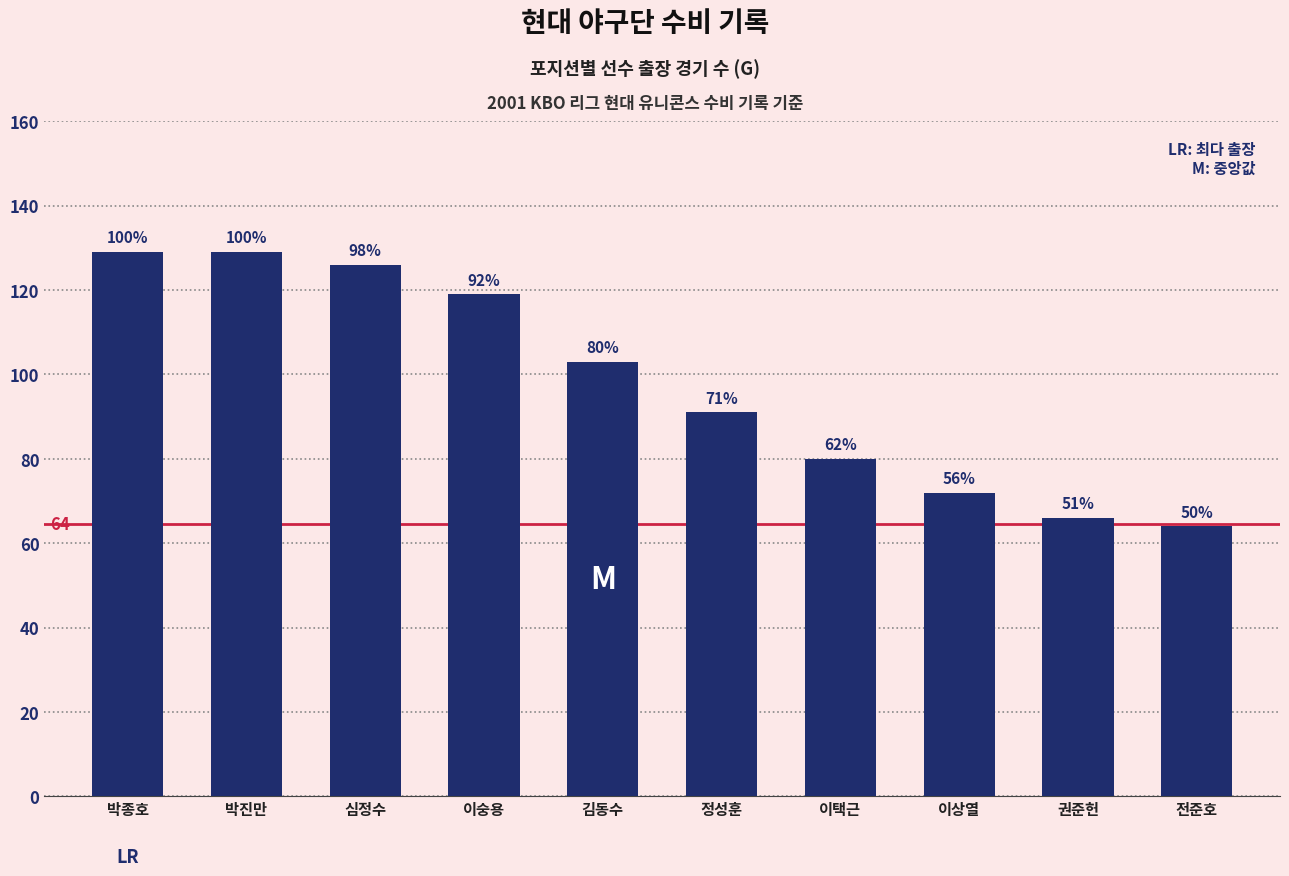

Are the bars horizontal?

No